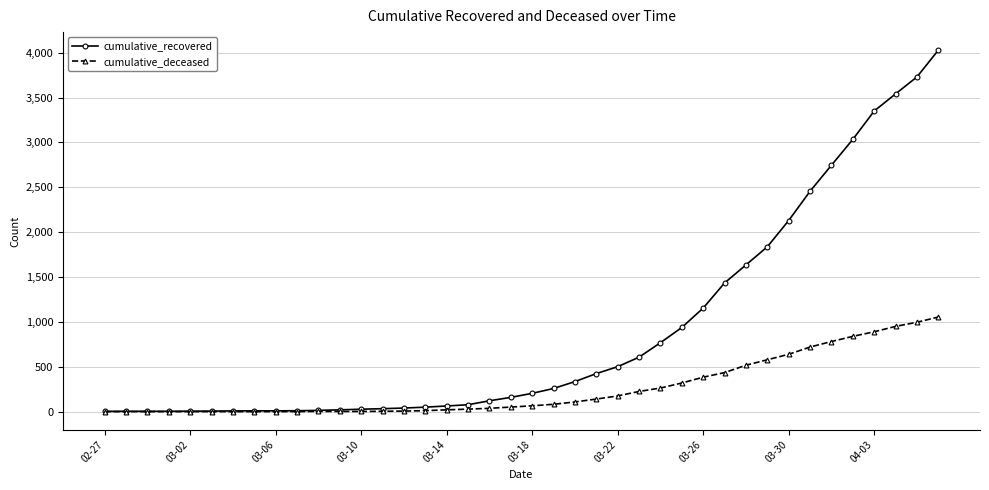

List the series in order of their peak value, highest first.

cumulative_recovered, cumulative_deceased